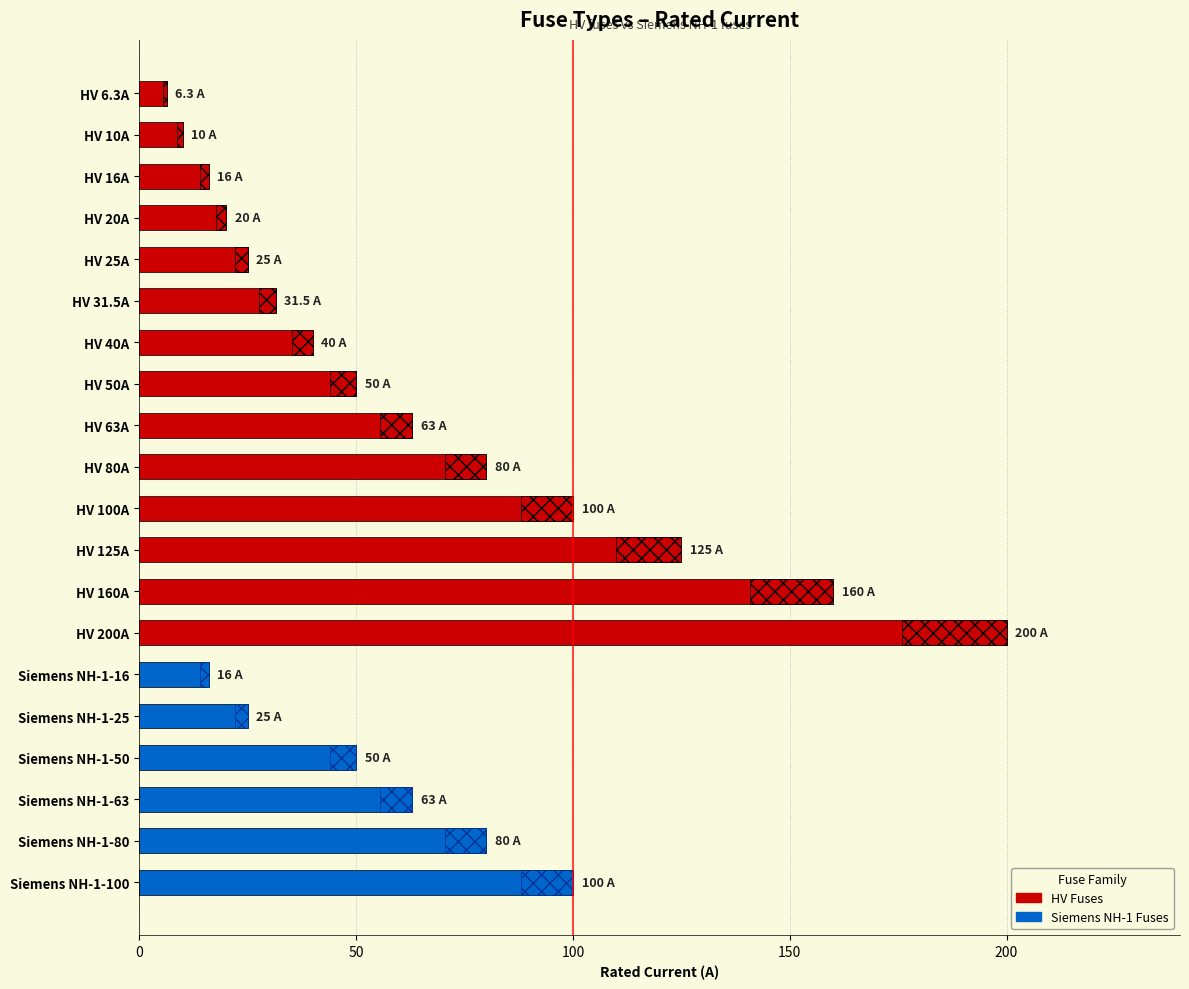

What is the average value?

63.0